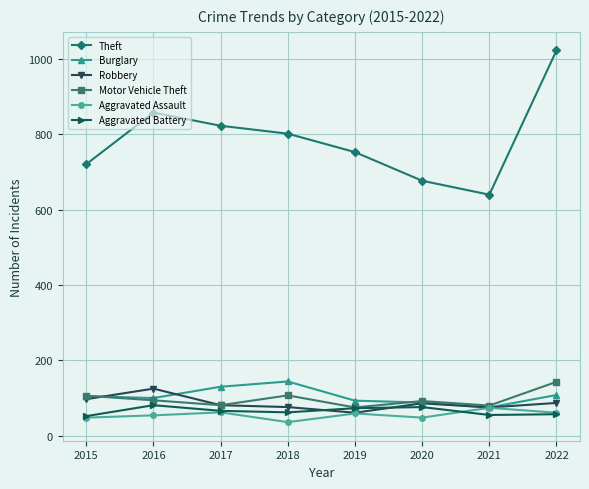

How many values in the Motor Vehicle Theft series are below 94?

4